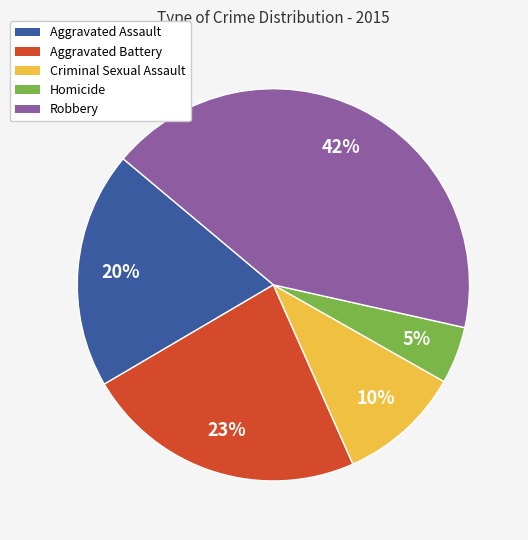

Is the sum of Aggravated Assault and Criminal Sexual Assault greater than half?

No